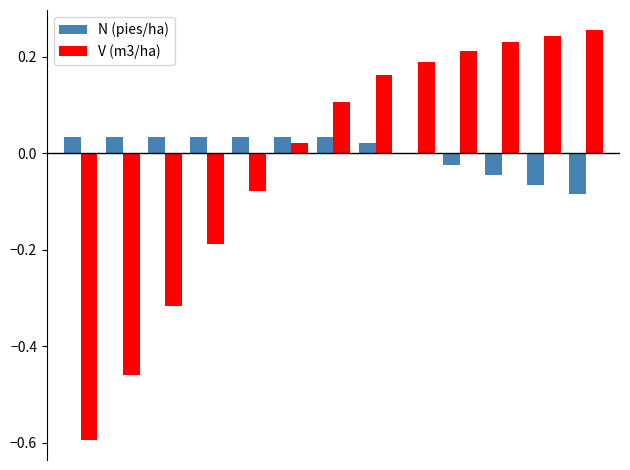

What is the minimum value shown in the chart?

-0.6